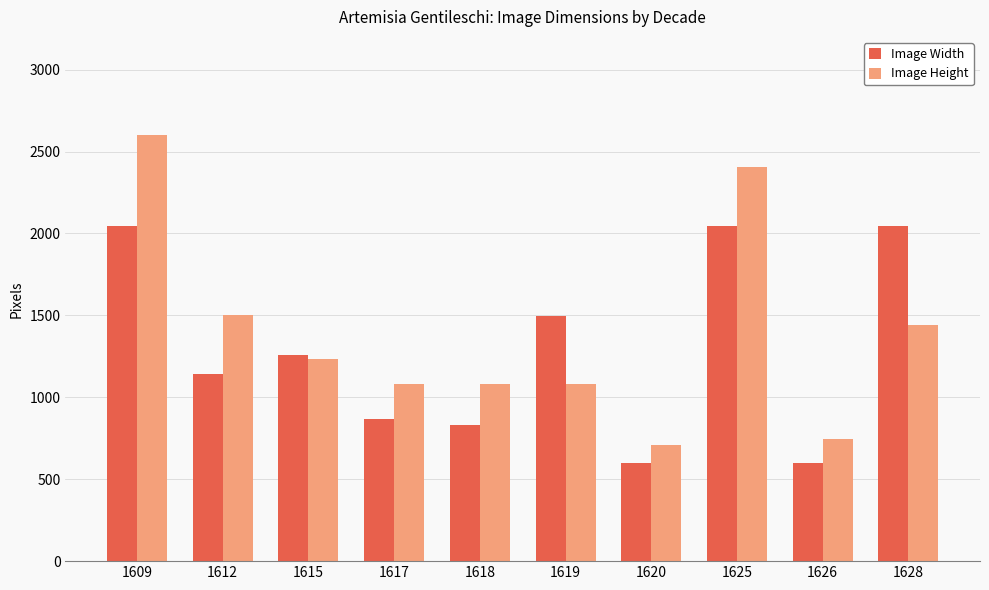

How many bars are there in total?

20